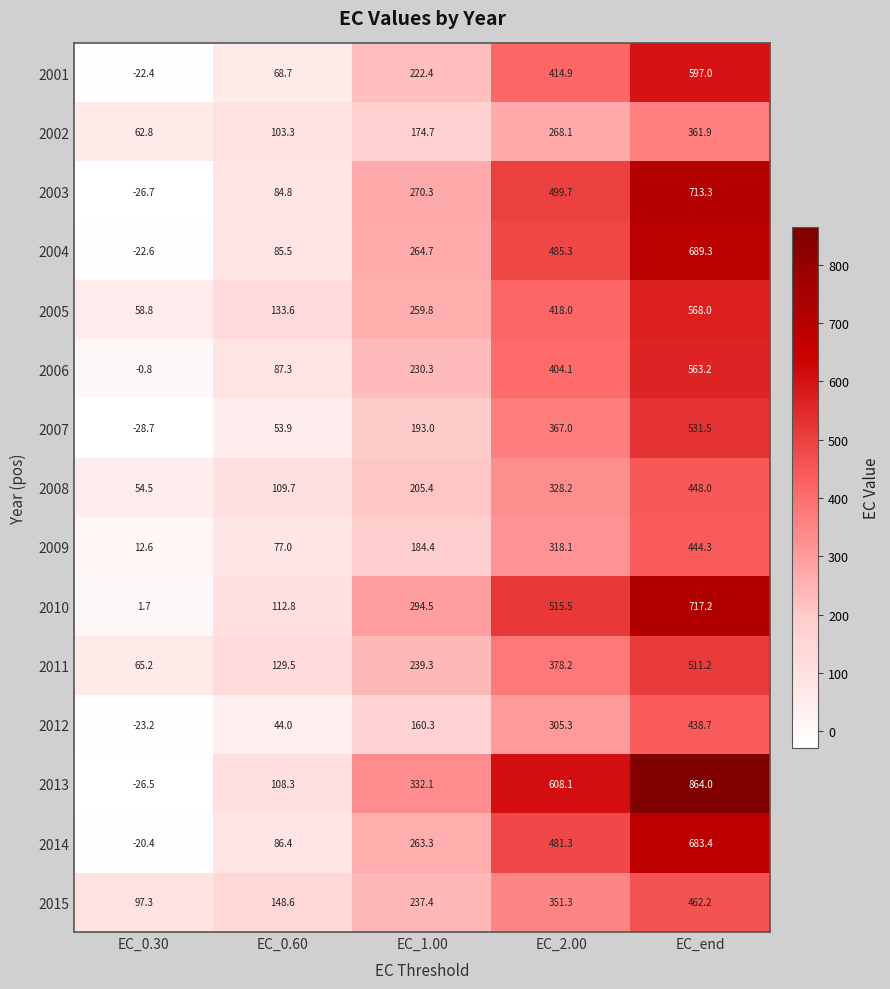

List the labels in order of 2005 value, largest first.

EC_end, EC_2.00, EC_1.00, EC_0.60, EC_0.30